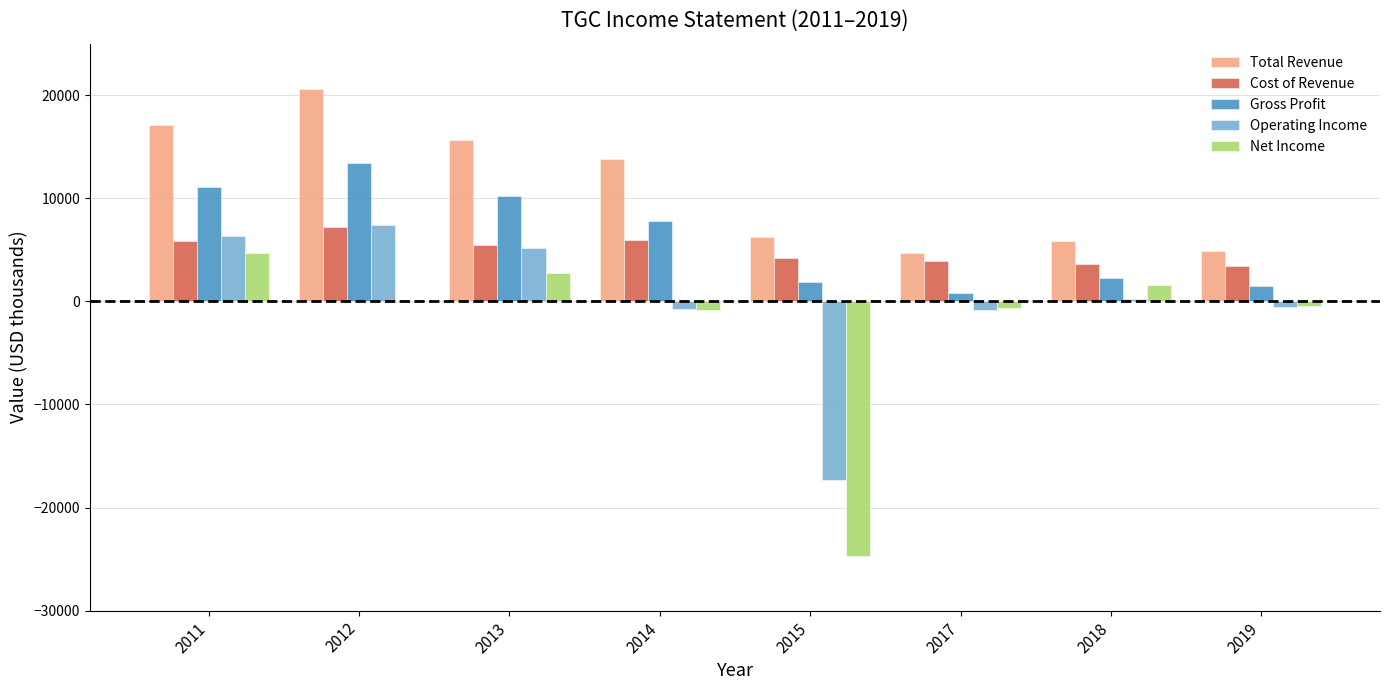

Are the bars horizontal?

No